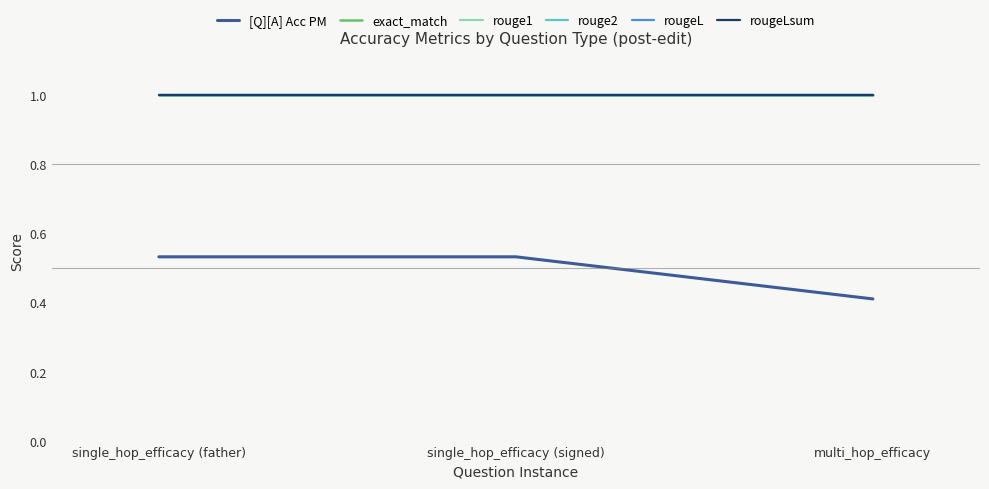

What is the average value of the rouge2 series?

1.0